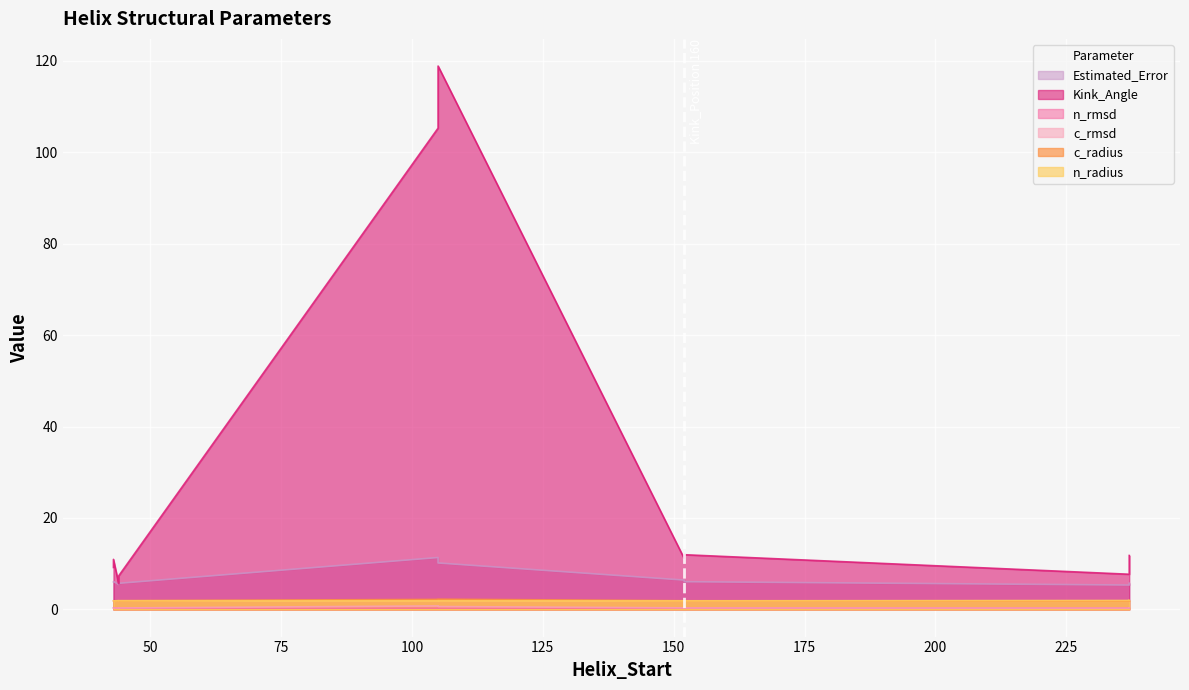

True or false: Kink_Angle and n_rmsd cross at least once.

False